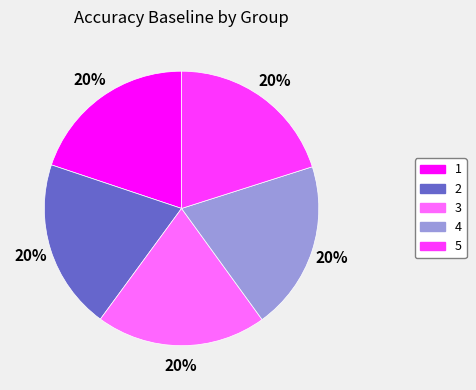

Count the number of slices in the pie.

5